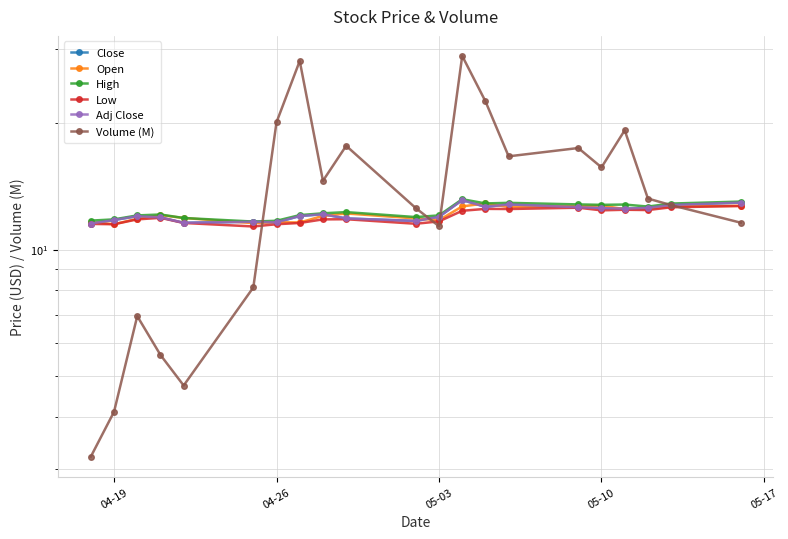

The value of Adj Close at 20 is 8.6. True or false?

False